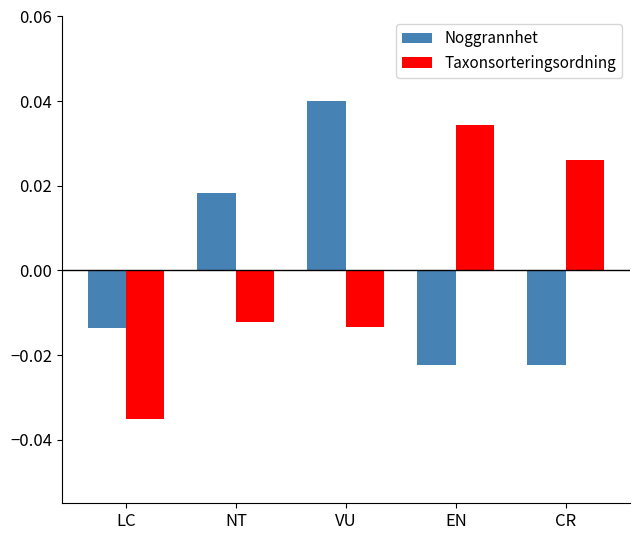

Count the Taxonsorteringsordning values in the range 0 to 1.

2